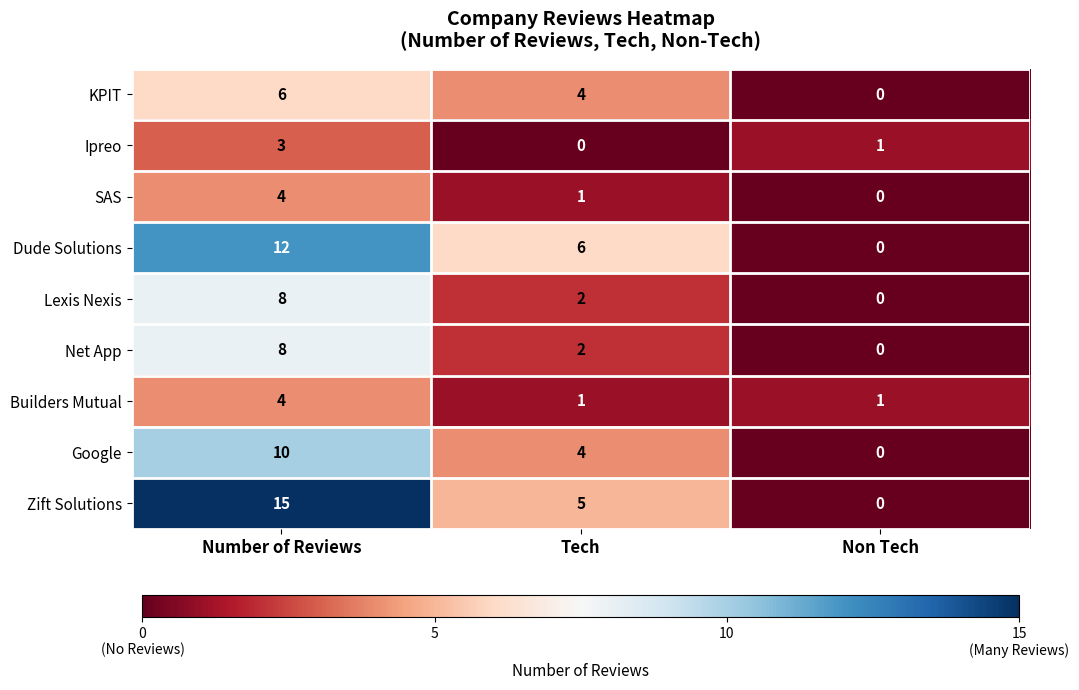

Reading right to left, transcribe all the data shown in this chart.

KPIT: 0	4	6
Ipreo: 1	0	3
SAS: 0	1	4
Dude Solutions: 0	6	12
Lexis Nexis: 0	2	8
Net App: 0	2	8
Builders Mutual: 1	1	4
Google: 0	4	10
Zift Solutions: 0	5	15